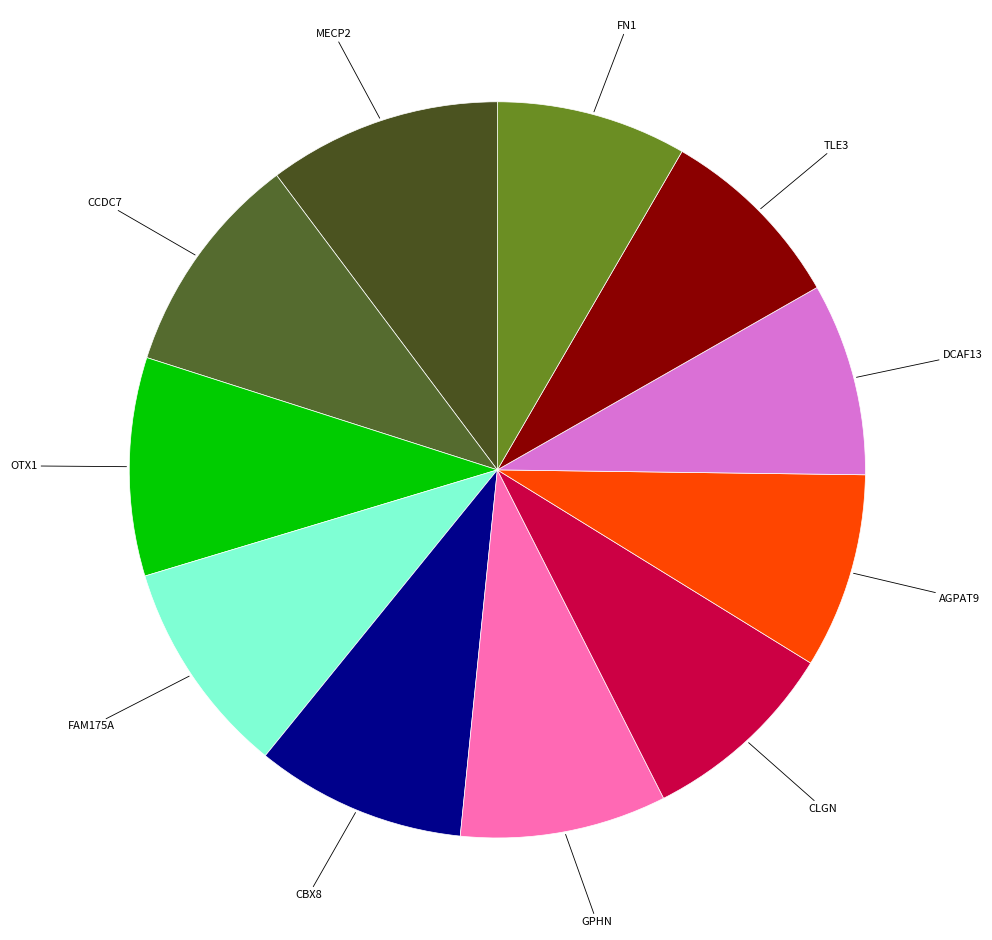

What is the smallest slice in the pie chart?

FN1